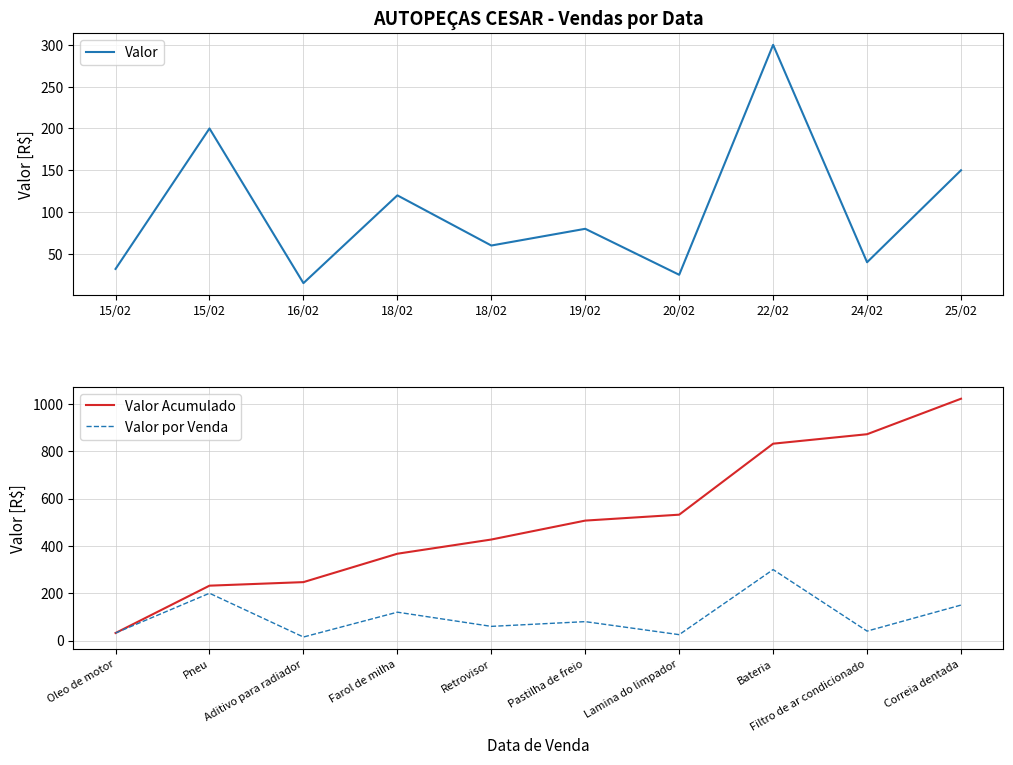

At how many categories does at least one series exceed 918?

1